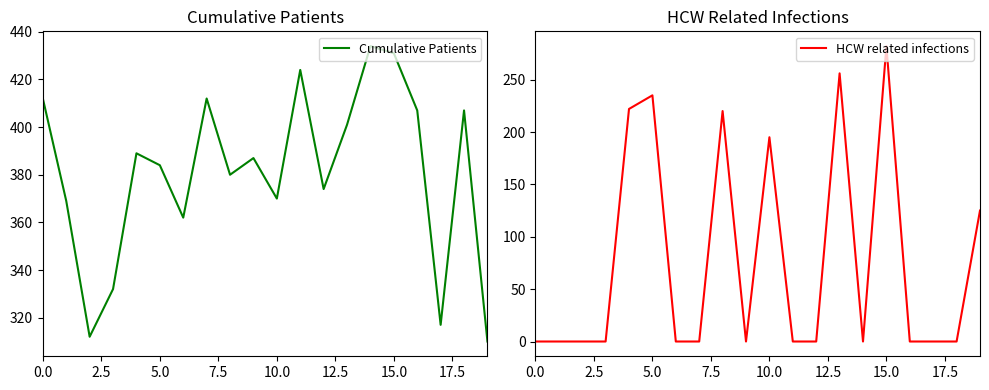

True or false: Cumulative Patients and HCW related infections cross at least once.

False